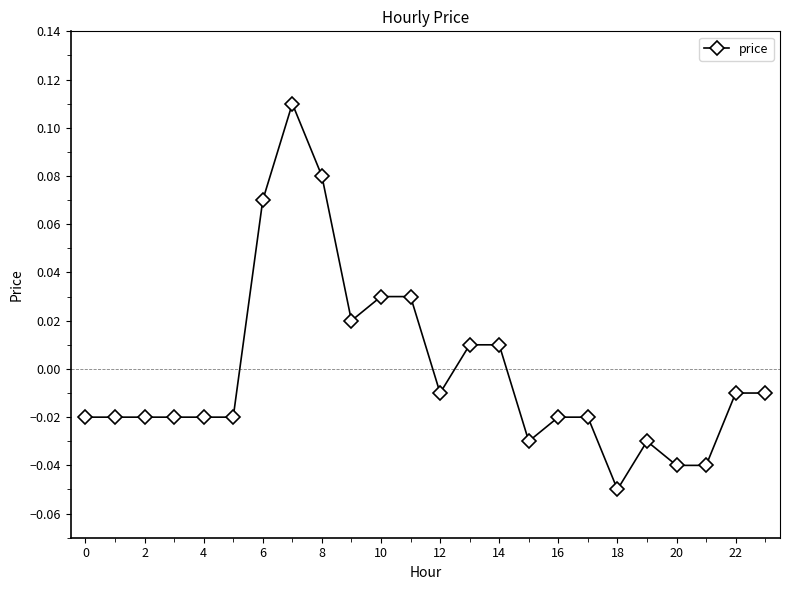

True or false: there are more than 0 points higher than both neighbors.

True